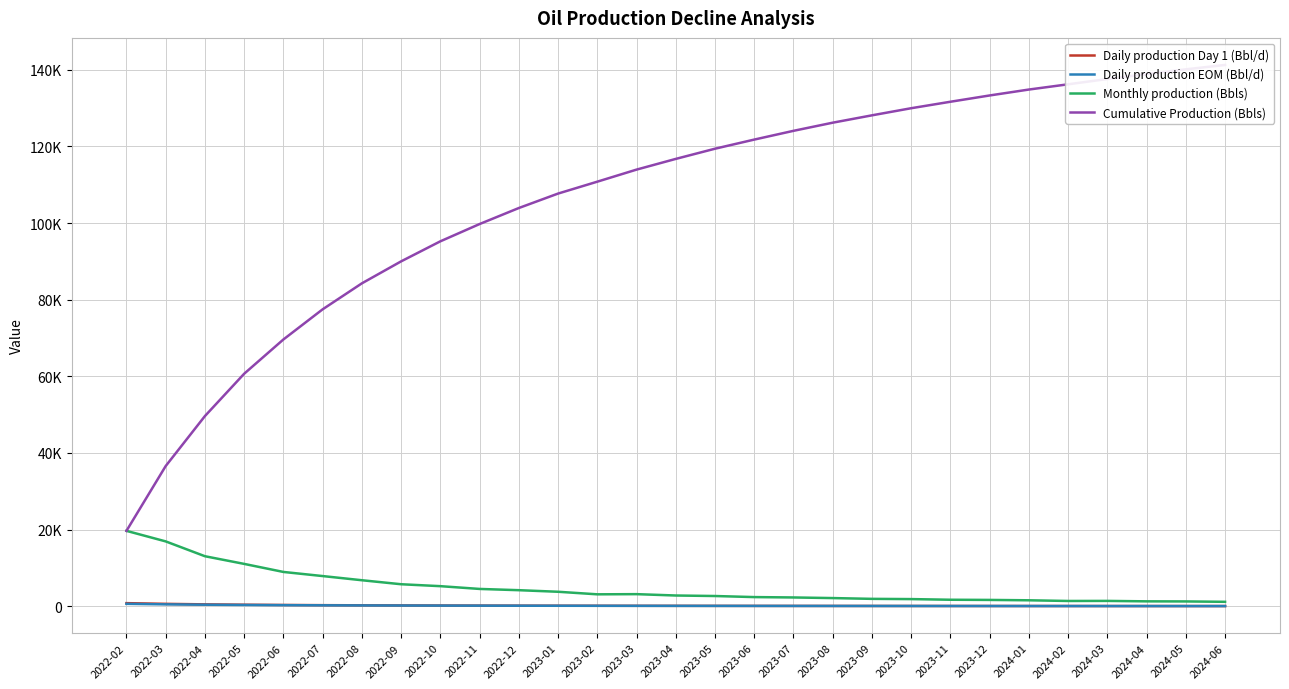

True or false: Daily production EOM (Bbl/d) has a value of 89.4 at 2023-04.

True